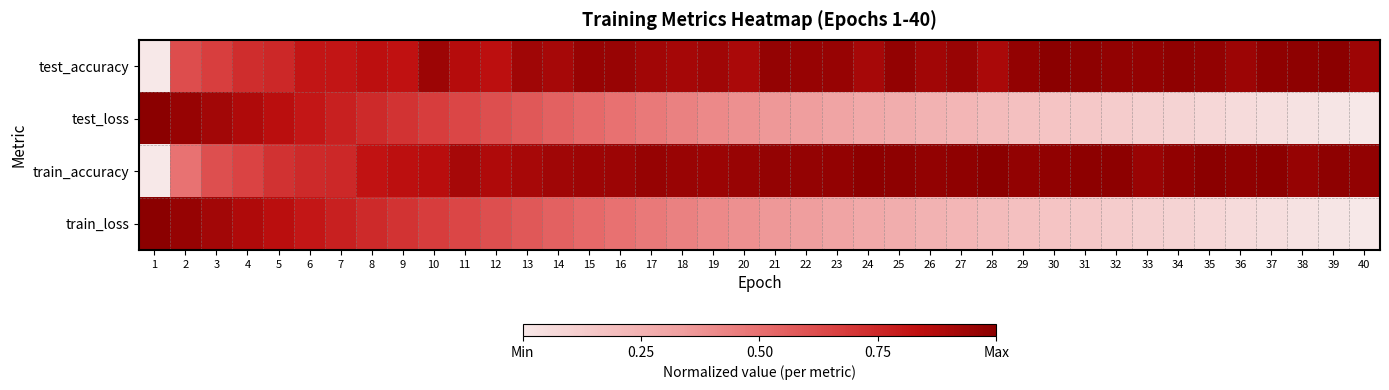

Reading left to right, transcribe all the data shown in this chart.

test_accuracy: 1=0.0	2=0.6	3=0.7	4=0.7	5=0.7	6=0.8	7=0.8	8=0.8	9=0.8	10=0.9	11=0.9	12=0.8	13=0.9	14=0.9	15=1.0	16=1.0	17=0.9	18=0.9	19=0.9	20=0.9	21=1.0	22=1.0	23=1.0	24=0.9	25=1.0	26=0.9	27=1.0	28=0.9	29=1.0	30=1.0	31=1.0	32=1.0	33=1.0	34=1.0	35=1.0	36=0.9	37=1.0	38=1.0	39=1.0	40=0.9
test_loss: 1=1.0	2=1.0	3=0.9	4=0.9	5=0.8	6=0.8	7=0.8	8=0.7	9=0.7	10=0.7	11=0.6	12=0.6	13=0.6	14=0.6	15=0.5	16=0.5	17=0.5	18=0.4	19=0.4	20=0.4	21=0.4	22=0.3	23=0.3	24=0.3	25=0.3	26=0.2	27=0.2	28=0.2	29=0.2	30=0.2	31=0.1	32=0.1	33=0.1	34=0.1	35=0.1	36=0.1	37=0.0	38=0.0	39=0.0	40=0.0
train_accuracy: 1=0.0	2=0.5	3=0.6	4=0.7	5=0.7	6=0.7	7=0.7	8=0.8	9=0.8	10=0.9	11=0.9	12=0.9	13=0.9	14=0.9	15=0.9	16=0.9	17=1.0	18=1.0	19=0.9	20=1.0	21=1.0	22=1.0	23=1.0	24=1.0	25=1.0	26=1.0	27=1.0	28=1.0	29=1.0	30=1.0	31=1.0	32=1.0	33=1.0	34=1.0	35=1.0	36=1.0	37=1.0	38=1.0	39=1.0	40=1.0
train_loss: 1=1.0	2=1.0	3=0.9	4=0.9	5=0.8	6=0.8	7=0.8	8=0.7	9=0.7	10=0.7	11=0.6	12=0.6	13=0.6	14=0.6	15=0.5	16=0.5	17=0.5	18=0.4	19=0.4	20=0.4	21=0.4	22=0.3	23=0.3	24=0.3	25=0.3	26=0.2	27=0.2	28=0.2	29=0.2	30=0.2	31=0.1	32=0.1	33=0.1	34=0.1	35=0.1	36=0.1	37=0.0	38=0.0	39=0.0	40=0.0